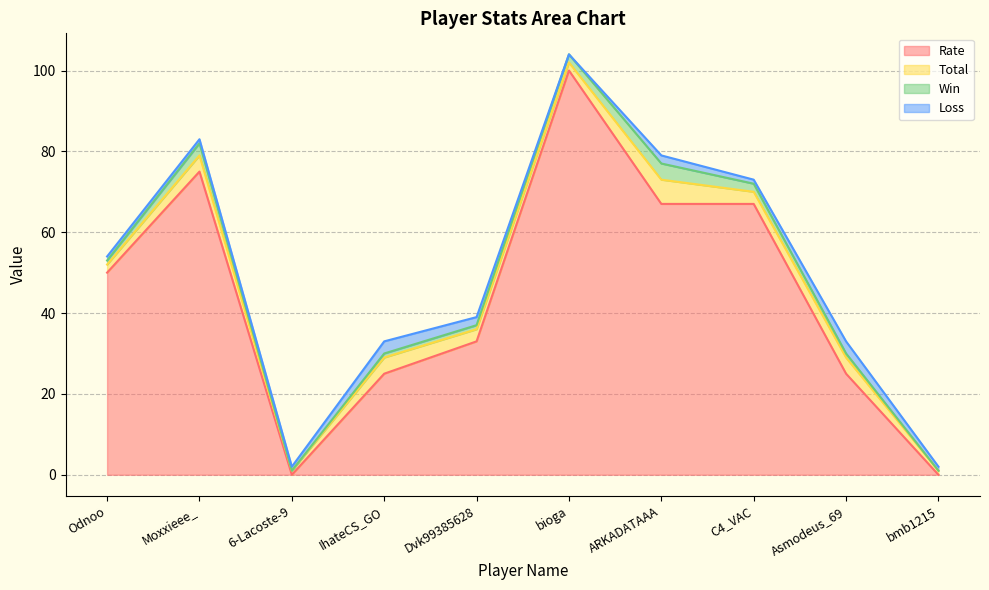

At which label is Total closest to 3?

Dvk99385628